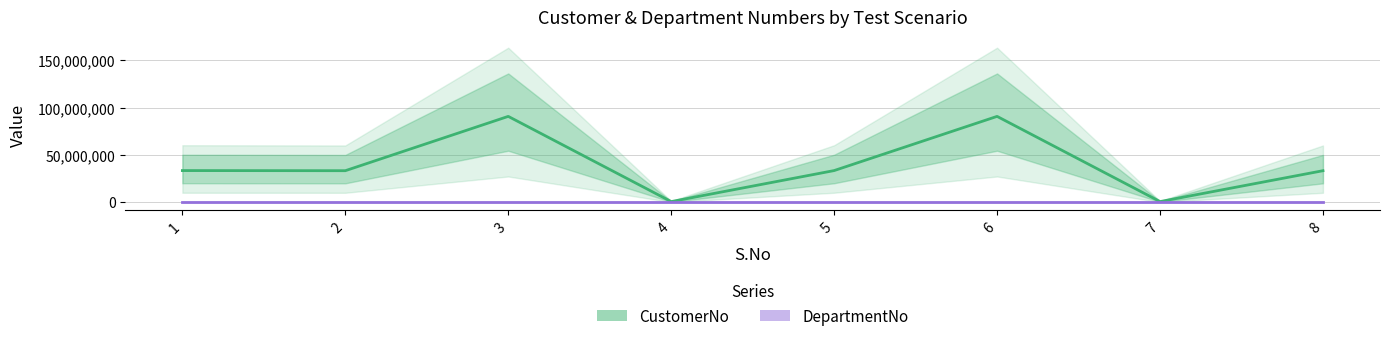

How many lines are shown in the chart?

2